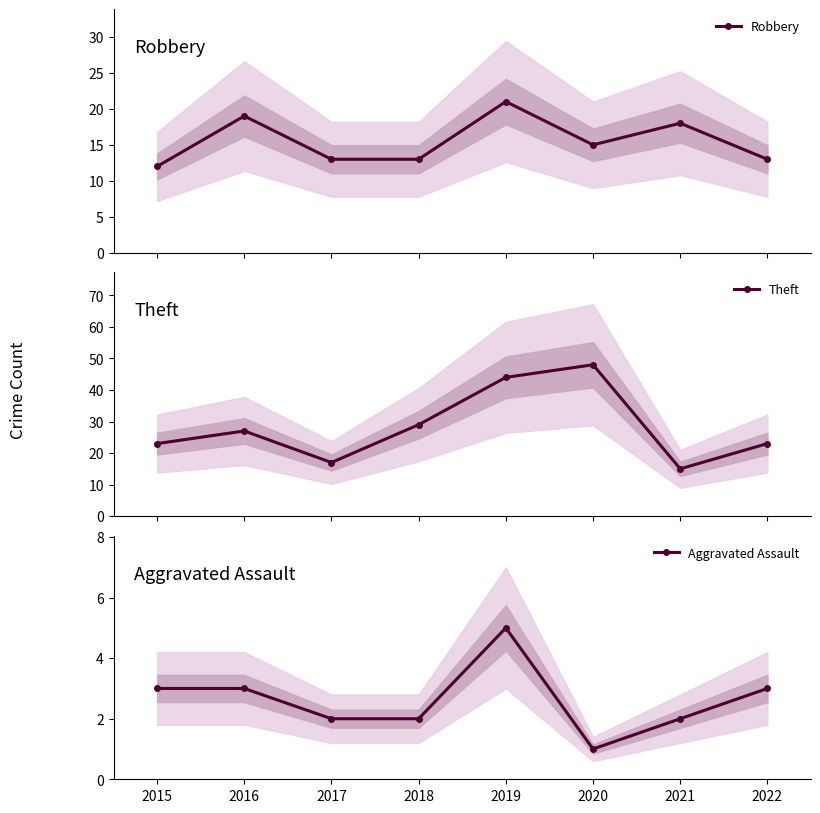

Which category has the highest value in the Aggravated Assault series?

2019